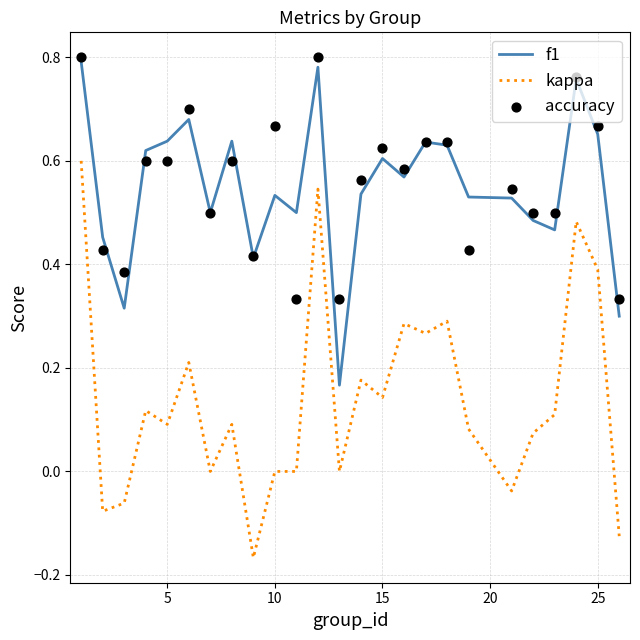

What are all the series names shown in the legend?

f1, kappa, accuracy